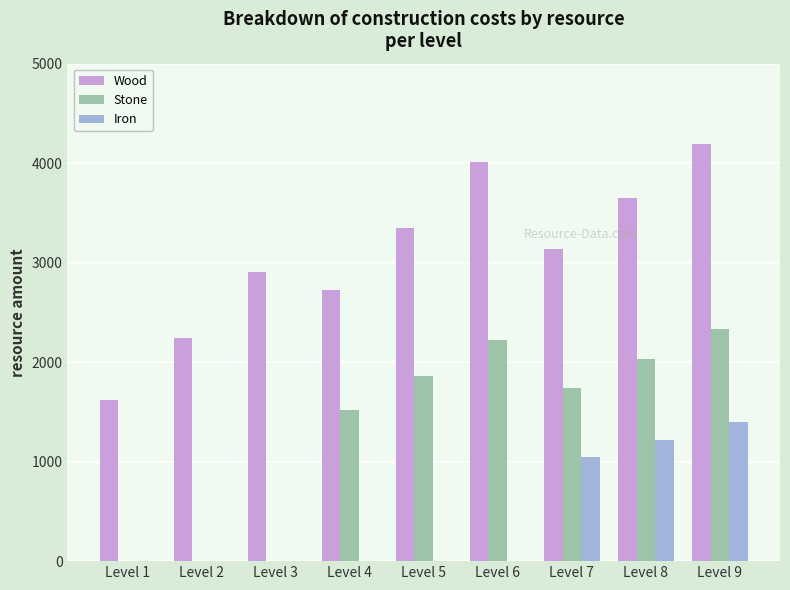

What is the highest value of the Wood series?

4190